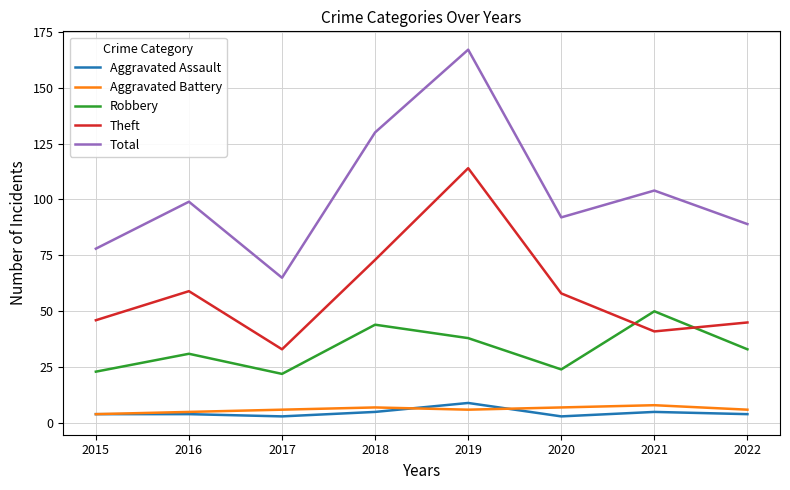

Is the value of Aggravated Battery at 2020 greater than the value of Aggravated Assault at 2018?

Yes